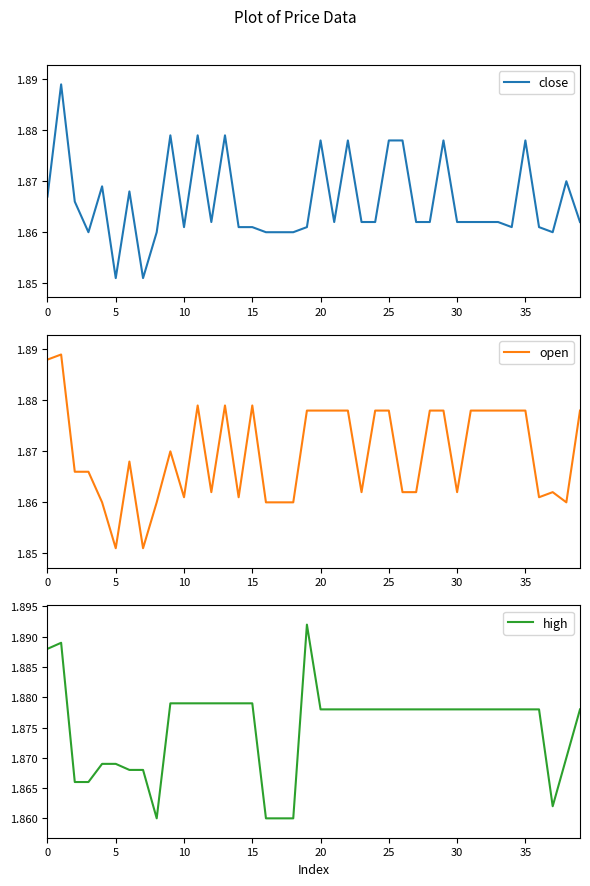

Does the chart display data point markers on the line(s)?

No